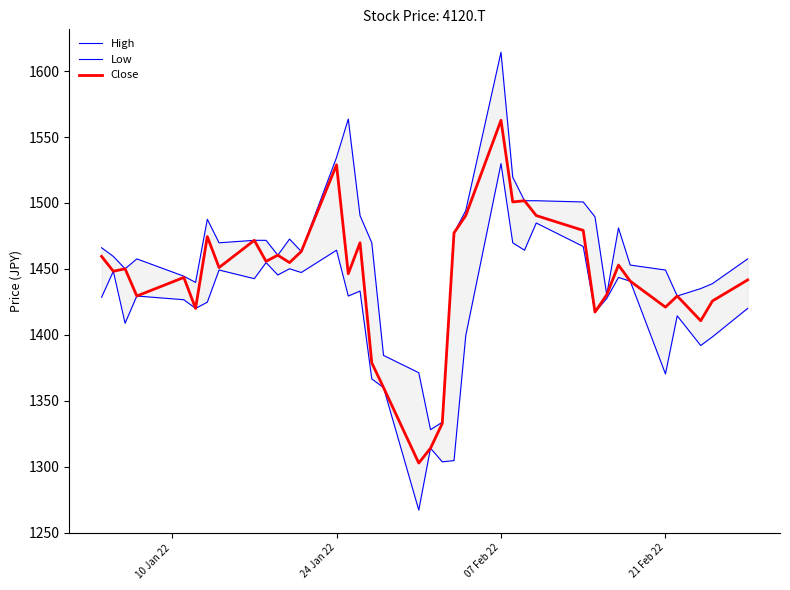

What is the maximum value for Close?

1562.7